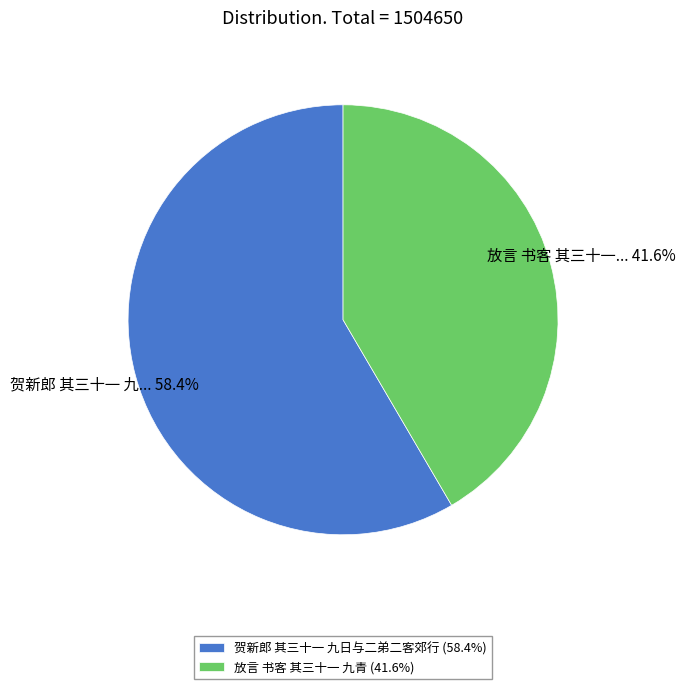

Which category accounts for the majority?

贺新郎 其三十一 九日与二弟二客郊行